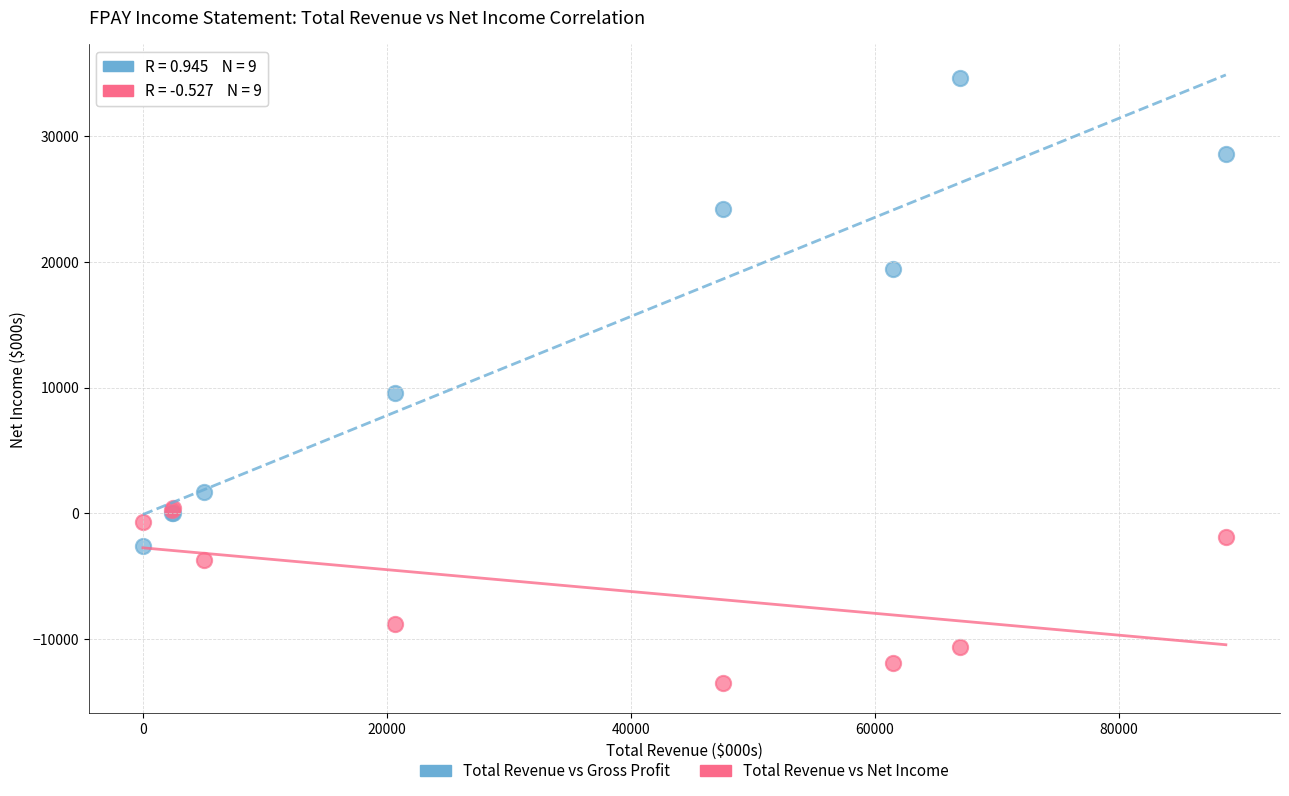

Which series reaches the minimum Y coordinate?

Total Revenue vs Net Income